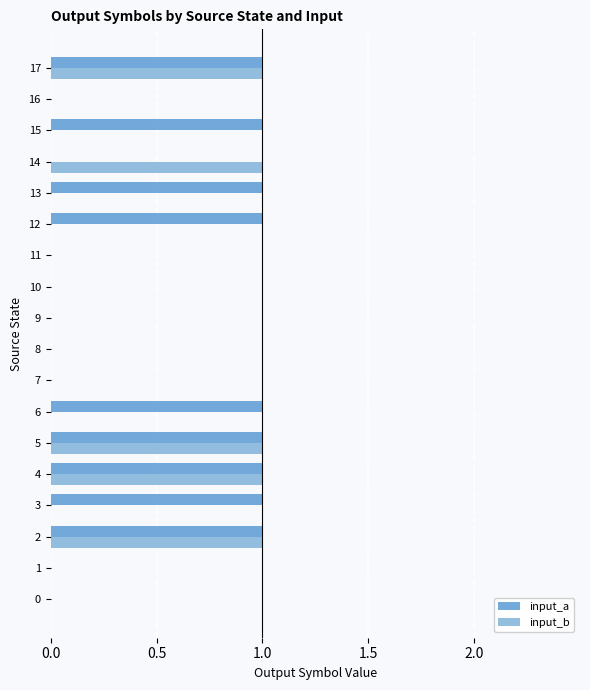

Which series has the largest total across all categories?

input_a